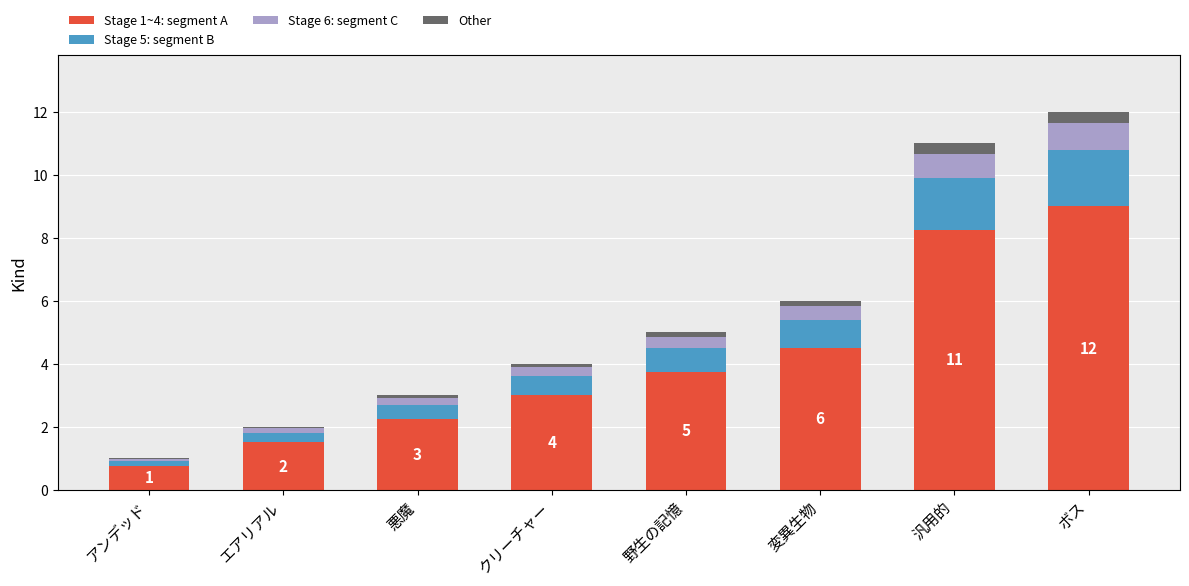

The Stage 1~4: segment A series shows 0.8 at アンデッド. True or false?

True